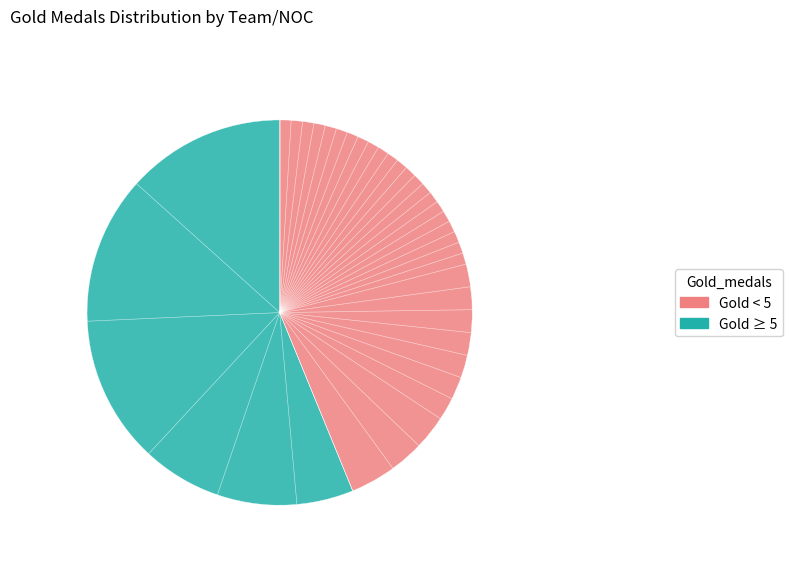

Is there a majority slice in this chart?

Yes